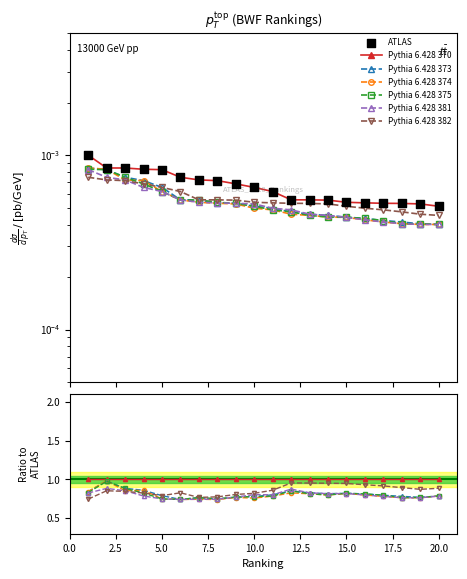

At how many categories does at least one series exceed 0?

20